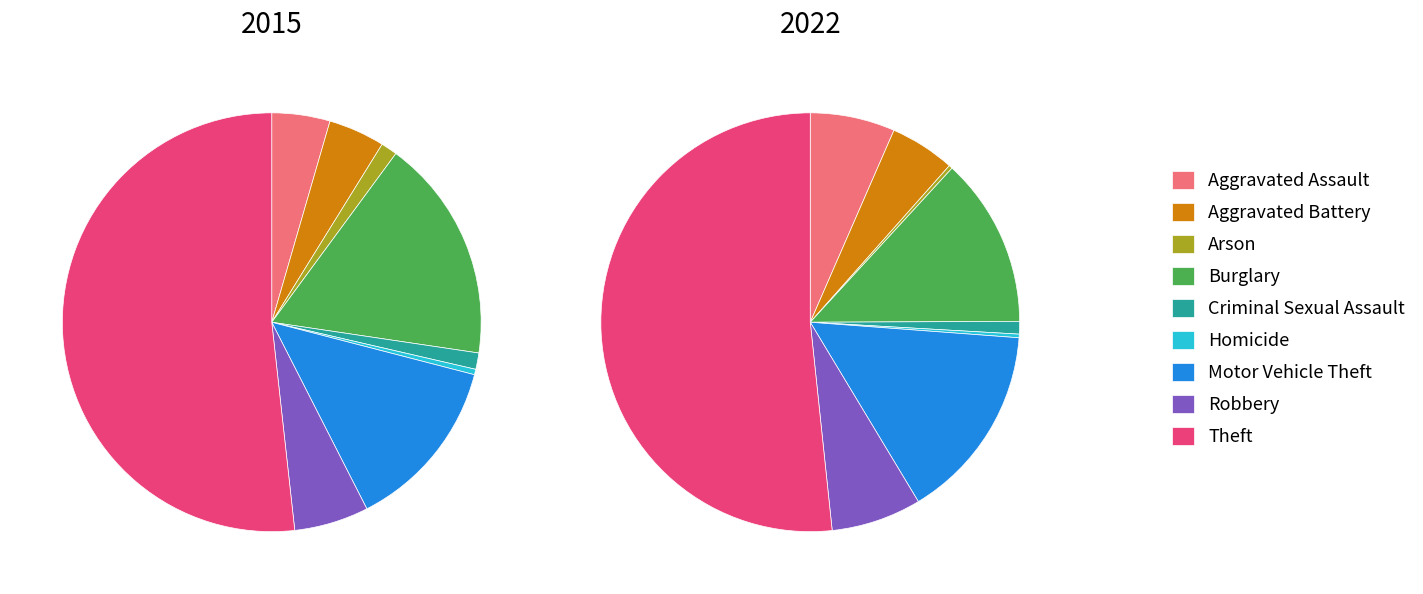

Is there any slice that represents more than half of the pie?

Yes